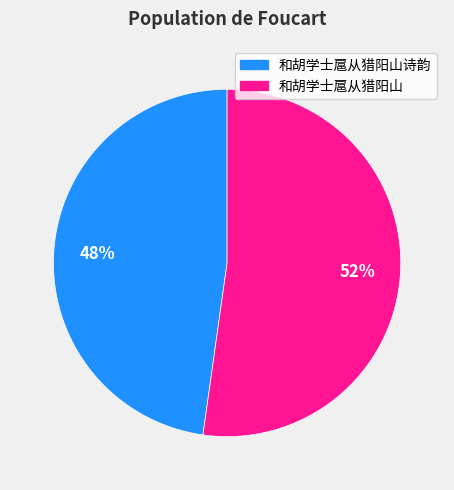

To the nearest percent, what is the difference between the largest and smallest slice percentages?

4%